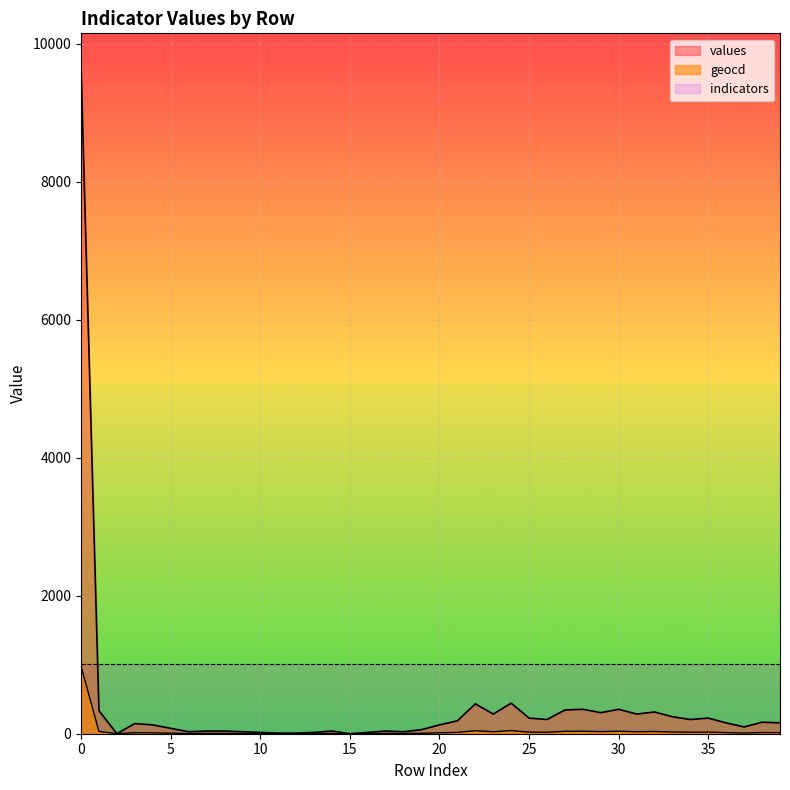

Rank the categories by values value from lowest to highest.

2, 15, 11, 12, 10, 13, 16, 6, 9, 18, 7, 8, 14, 17, 19, 5, 37, 4, 20, 3, 36, 39, 38, 21, 26, 34, 25, 35, 33, 23, 31, 29, 32, 1, 27, 28, 30, 22, 24, 0